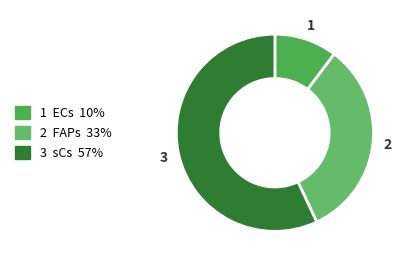

How many segments does this pie chart have?

3